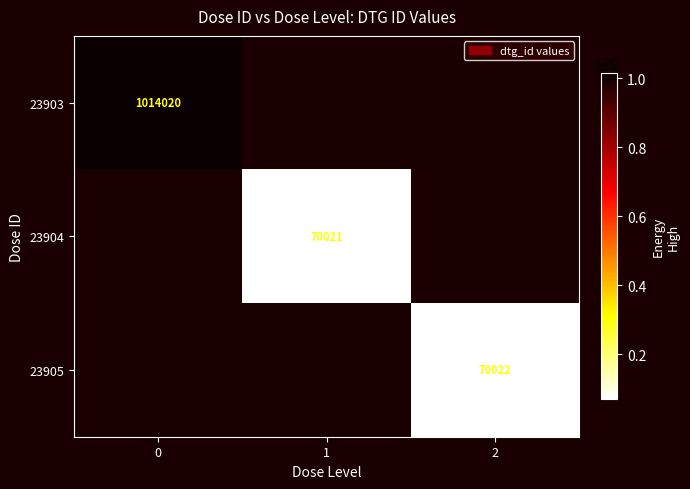

Rank the categories by row_0 value from highest to lowest.

0, 1, 2